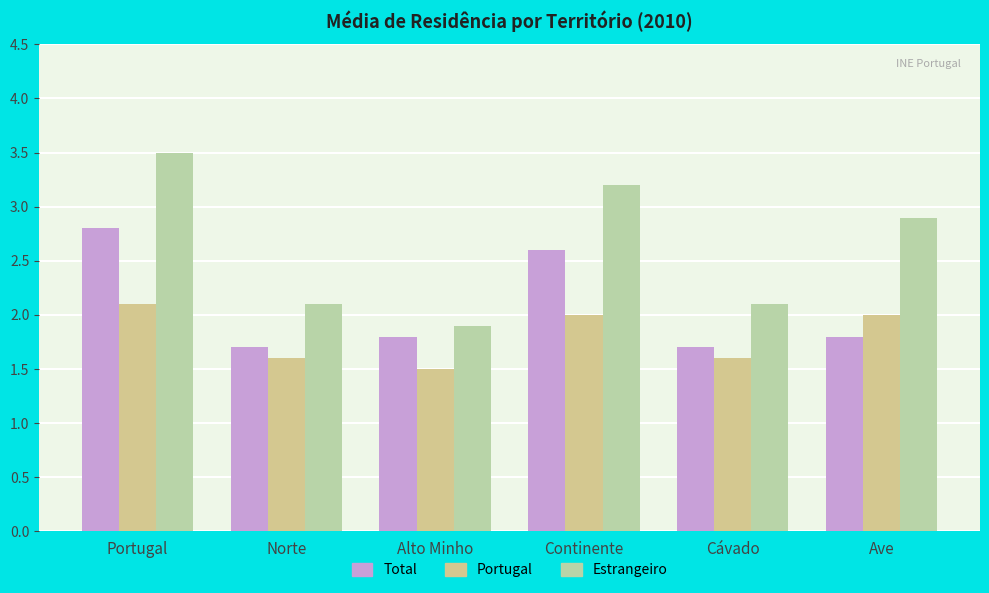

What is the difference between the maximum and minimum values in the Portugal series?

0.6